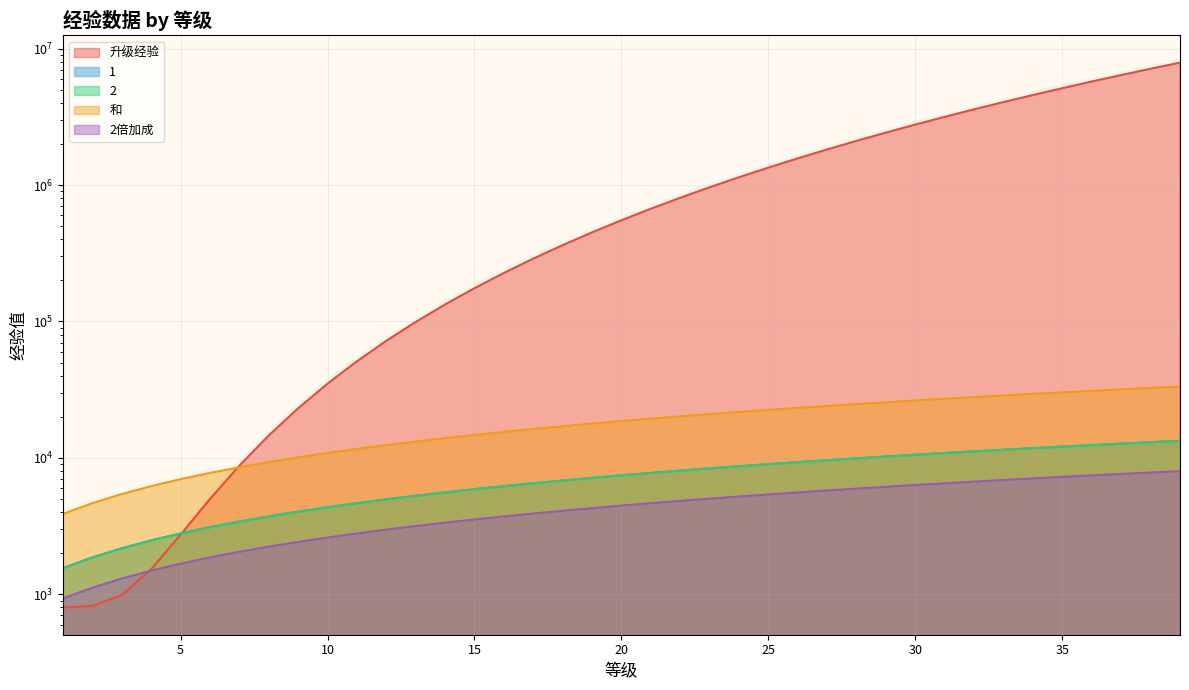

Which series has the largest range (max minus min)?

升级经验